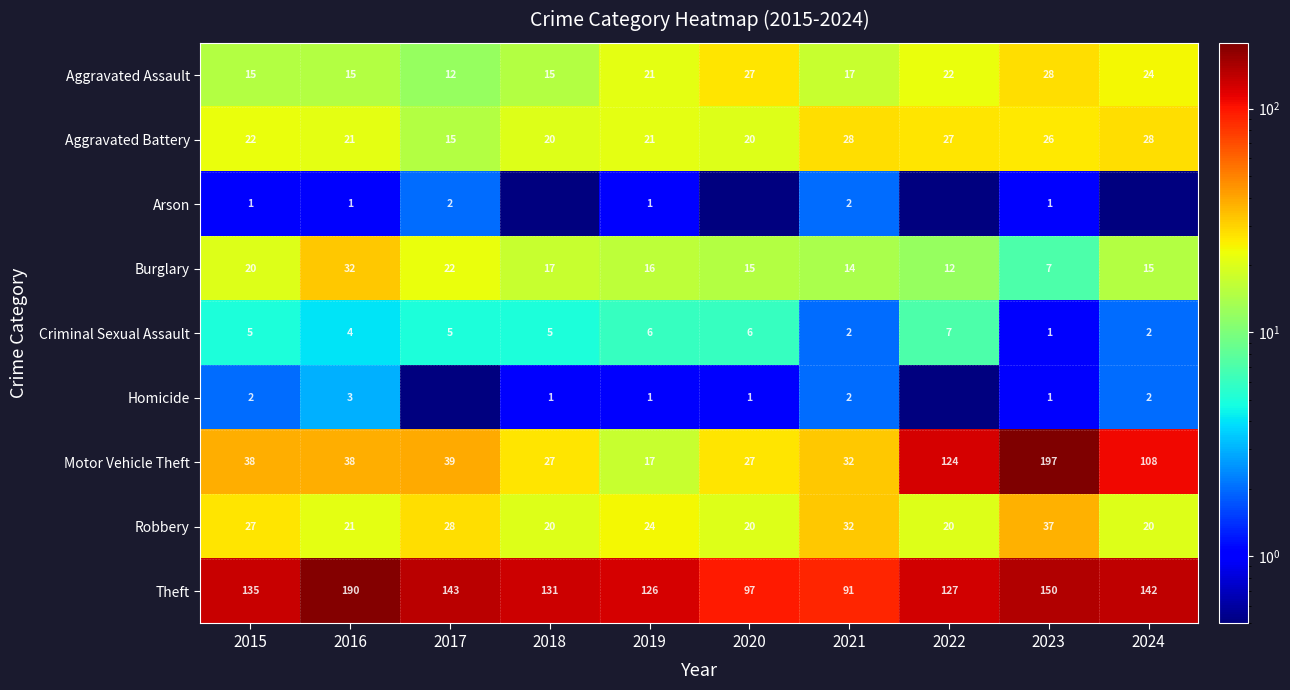

How many series are shown in this chart?

9